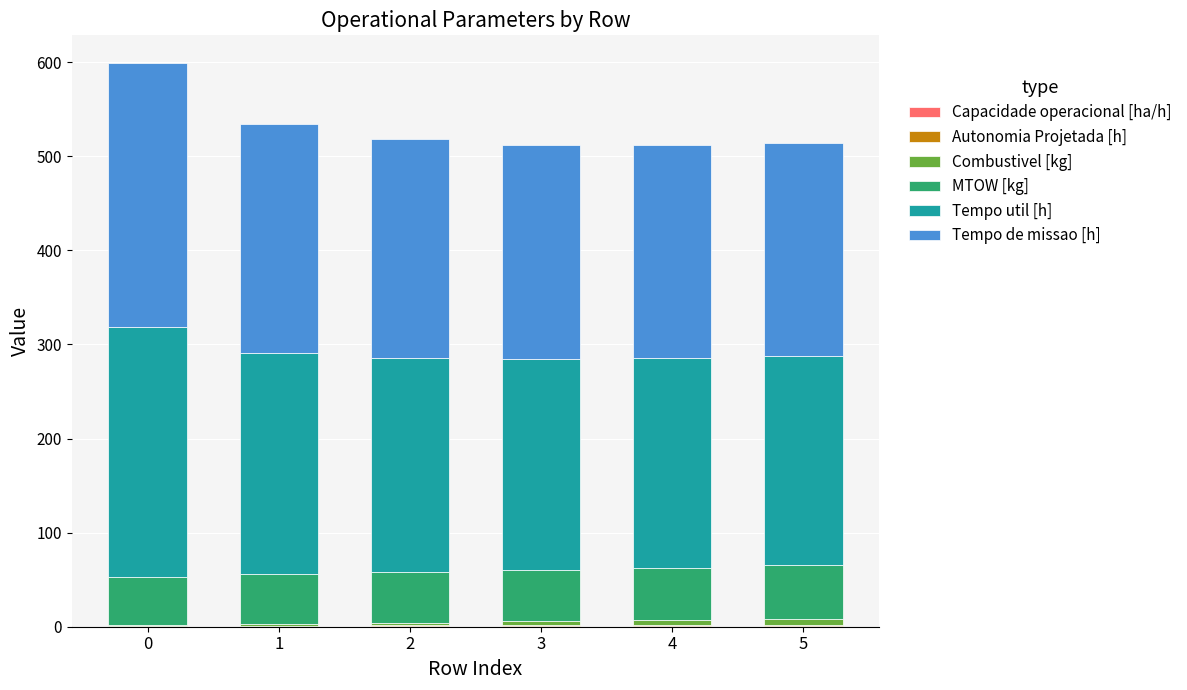

Does the chart contain stacked bars?

Yes